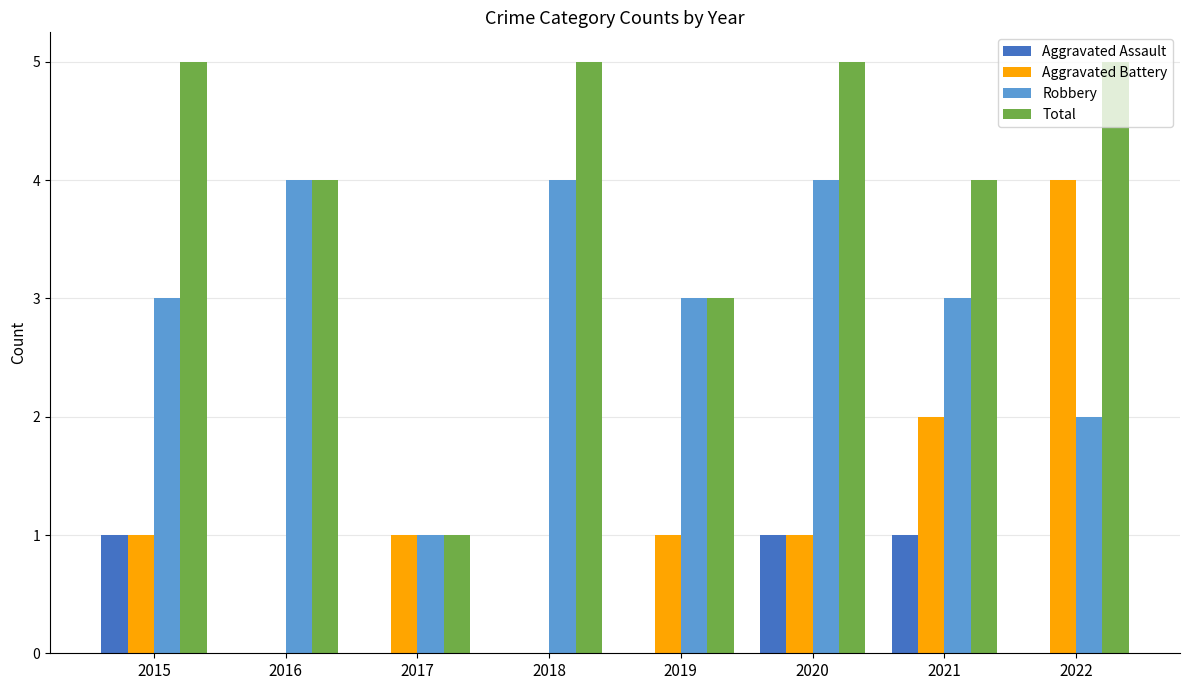

What is the difference between the Total values at 2017 and 2022?

4